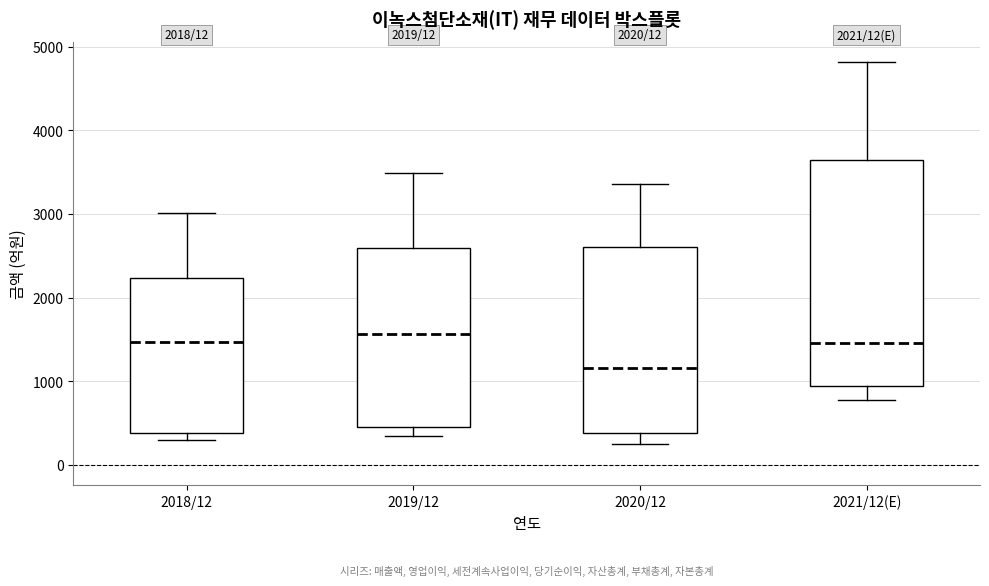

Where does the lower whisker of the box for 2021/12(E) end on the y-axis? The values are not printed on the chart, so give them approximately, as read against the axis.

800